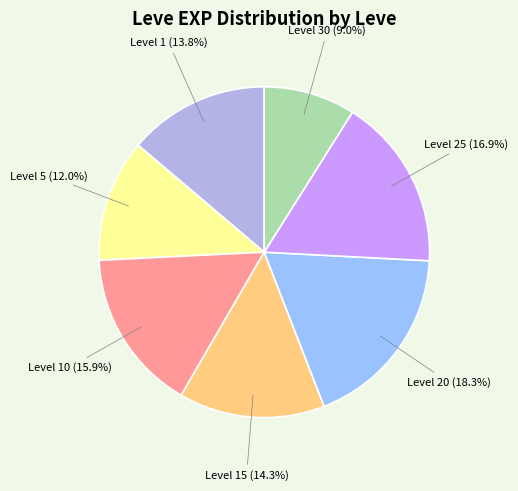

What percentage do Level 20 and Level 30 together represent?

27.2%